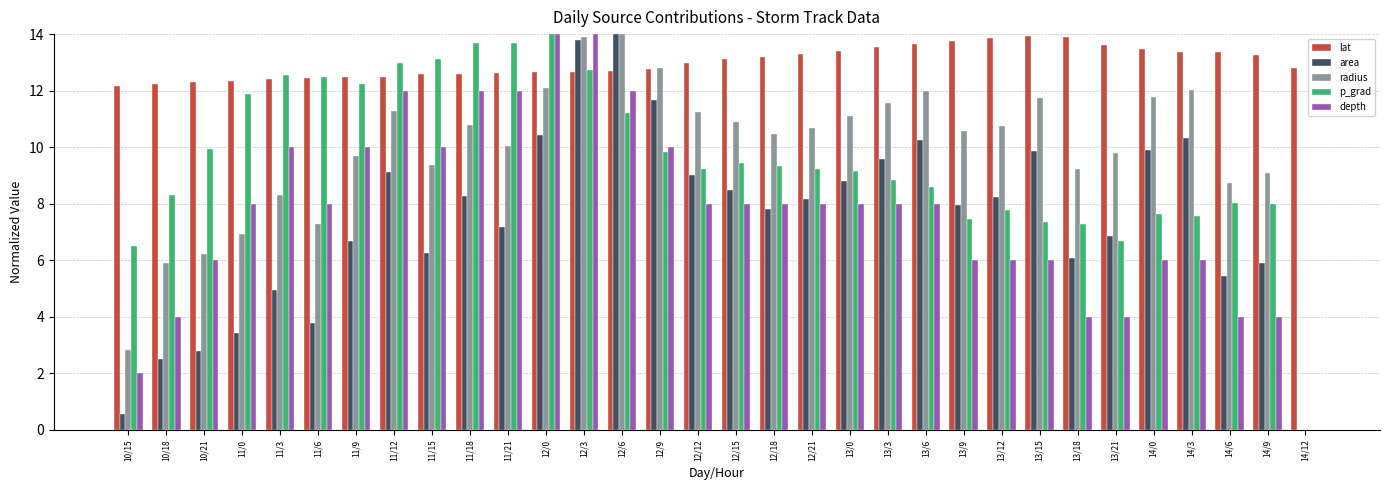

How many groups of bars are there?

32